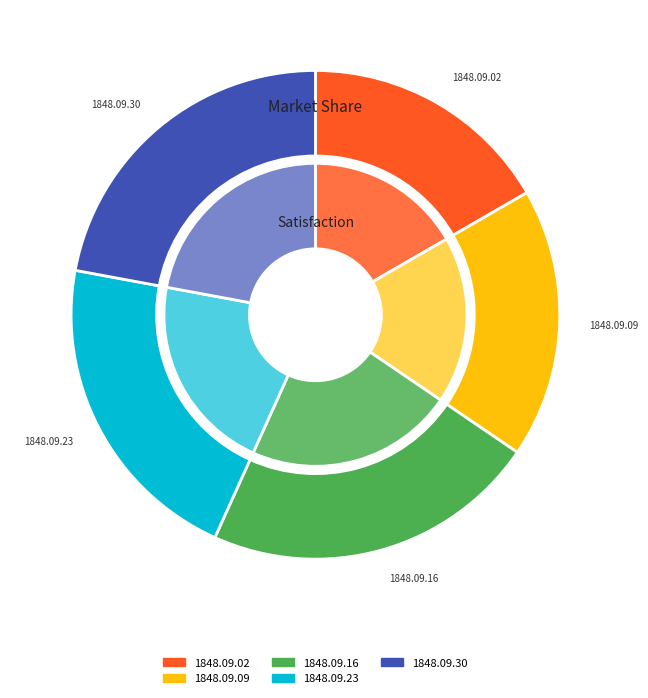

The 1848.09.02 slice represents 8% of the pie. True or false?

False